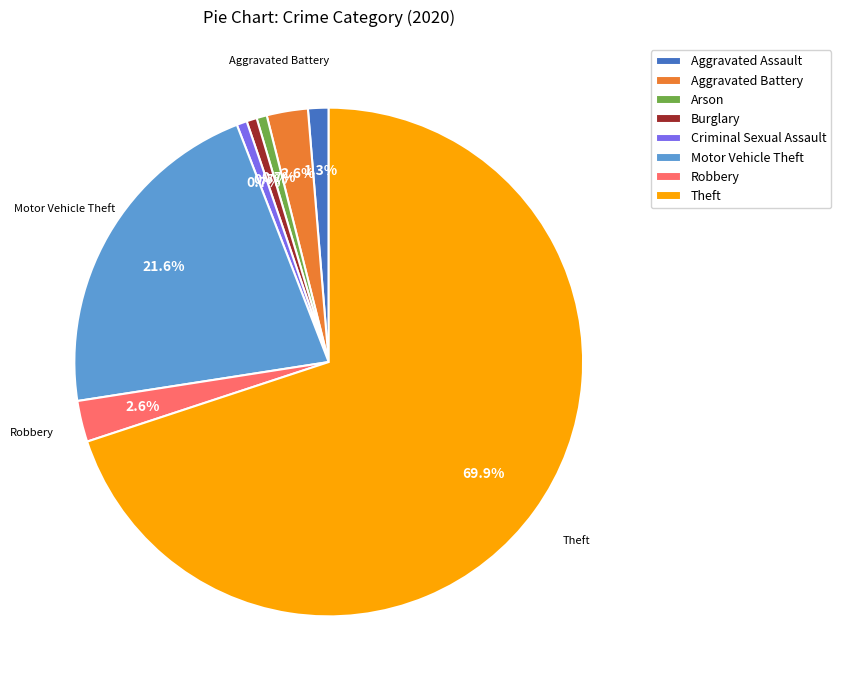

Which category has the biggest portion of the pie?

Theft